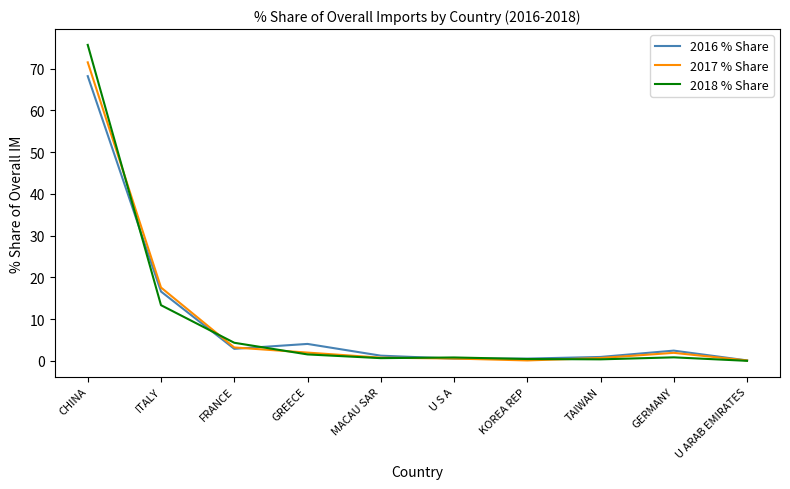

Where is 2017 % Share nearest to the value 35?

ITALY